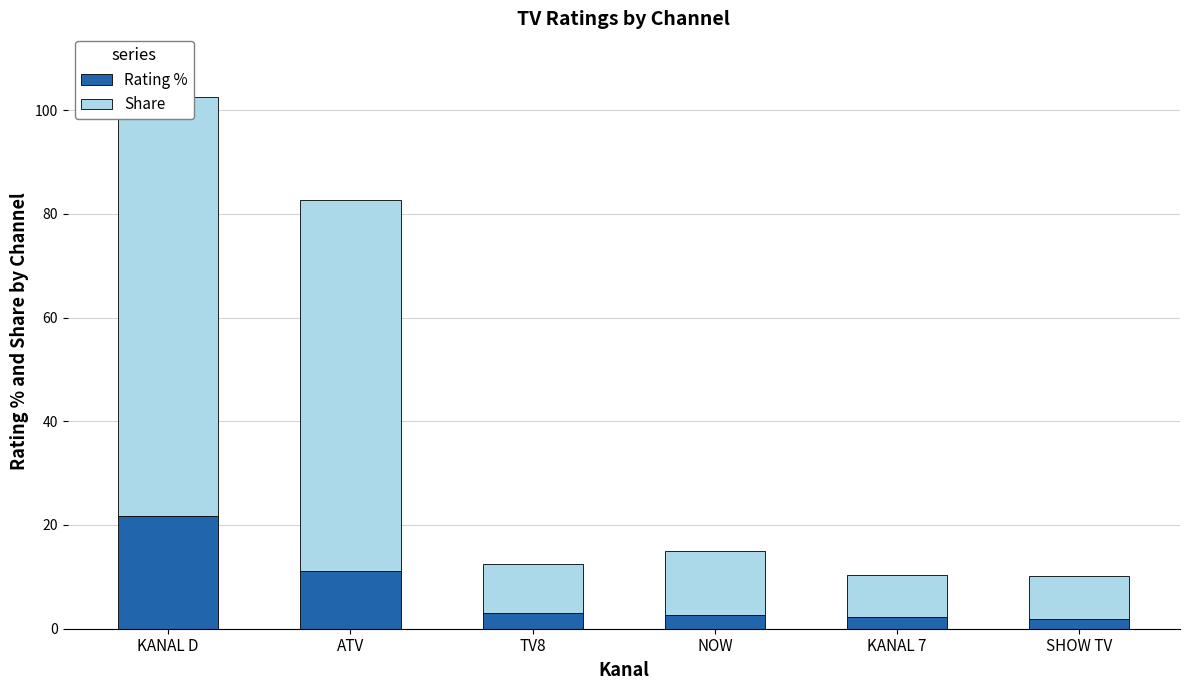

The Rating % series shows 2.3 at KANAL 7. True or false?

True